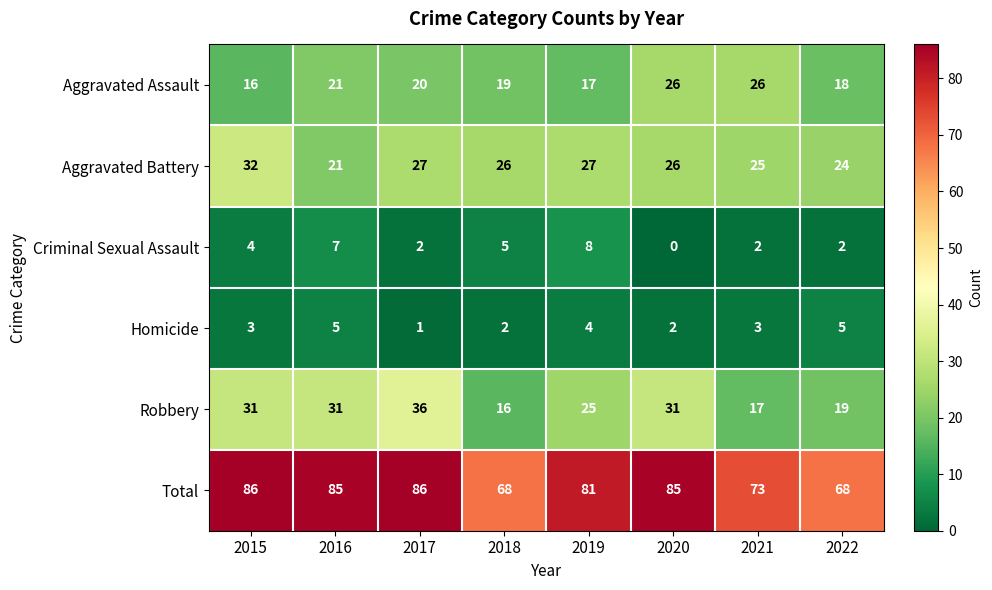

Which label corresponds to the smallest value in the chart?

2020